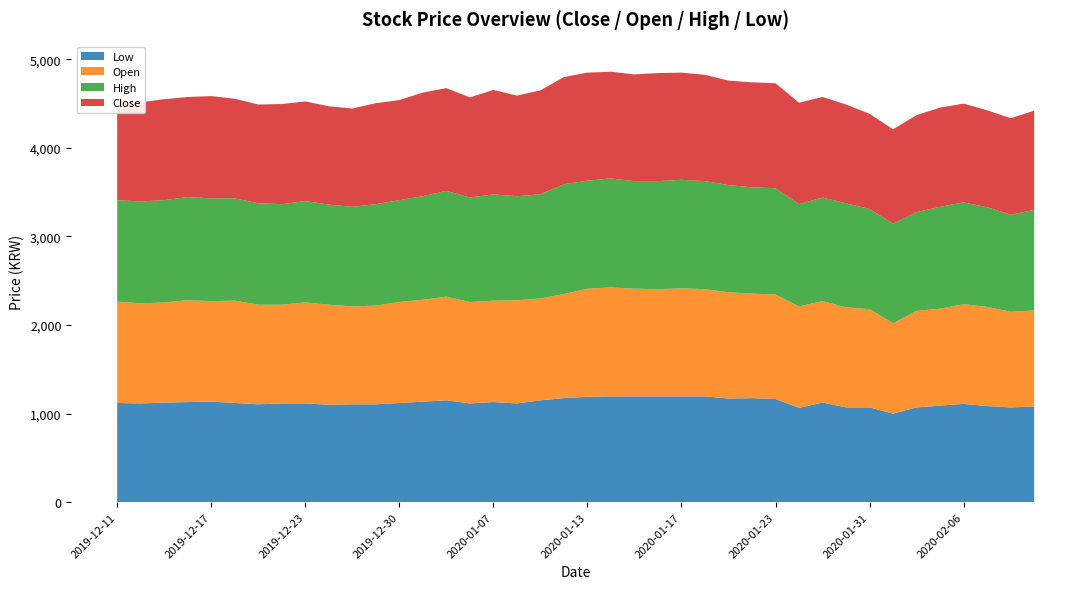

Reading left to right, extract all data points from this chart.

Close: 2019-12-11=1120	2019-12-12=1120	2019-12-13=1140	2019-12-16=1130	2019-12-17=1155	2019-12-18=1125	2019-12-19=1115	2019-12-20=1130	2019-12-23=1125	2019-12-24=1110	2019-12-26=1110	2019-12-27=1140	2019-12-30=1130	2020-01-02=1170	2020-01-03=1160	2020-01-06=1130	2020-01-07=1180	2020-01-08=1135	2020-01-09=1175	2020-01-10=1210	2020-01-13=1220	2020-01-14=1205	2020-01-15=1205	2020-01-16=1220	2020-01-17=1210	2020-01-20=1200	2020-01-21=1180	2020-01-22=1185	2020-01-23=1185	2020-01-28=1145	2020-01-29=1135	2020-01-30=1115	2020-01-31=1075	2020-02-03=1065	2020-02-04=1095	2020-02-05=1120	2020-02-06=1115	2020-02-07=1095	2020-02-10=1090	2020-02-11=1120
Open: 2019-12-11=1145	2019-12-12=1130	2019-12-13=1130	2019-12-16=1150	2019-12-17=1135	2019-12-18=1155	2019-12-19=1125	2019-12-20=1115	2019-12-23=1140	2019-12-24=1130	2019-12-26=1105	2019-12-27=1115	2019-12-30=1140	2020-01-02=1150	2020-01-03=1170	2020-01-06=1145	2020-01-07=1145	2020-01-08=1165	2020-01-09=1150	2020-01-10=1175	2020-01-13=1220	2020-01-14=1230	2020-01-15=1215	2020-01-16=1210	2020-01-17=1220	2020-01-20=1210	2020-01-21=1200	2020-01-22=1180	2020-01-23=1180	2020-01-28=1145	2020-01-29=1145	2020-01-30=1130	2020-01-31=1110	2020-02-03=1020	2020-02-04=1090	2020-02-05=1095	2020-02-06=1125	2020-02-07=1120	2020-02-10=1080	2020-02-11=1085
High: 2019-12-11=1145	2019-12-12=1150	2019-12-13=1155	2019-12-16=1165	2019-12-17=1160	2019-12-18=1155	2019-12-19=1145	2019-12-20=1135	2019-12-23=1145	2019-12-24=1130	2019-12-26=1125	2019-12-27=1145	2019-12-30=1150	2020-01-02=1170	2020-01-03=1195	2020-01-06=1180	2020-01-07=1200	2020-01-08=1175	2020-01-09=1175	2020-01-10=1240	2020-01-13=1220	2020-01-14=1230	2020-01-15=1215	2020-01-16=1220	2020-01-17=1225	2020-01-20=1220	2020-01-21=1210	2020-01-22=1200	2020-01-23=1200	2020-01-28=1155	2020-01-29=1170	2020-01-30=1175	2020-01-31=1130	2020-02-03=1125	2020-02-04=1115	2020-02-05=1150	2020-02-06=1150	2020-02-07=1125	2020-02-10=1095	2020-02-11=1135
Low: 2019-12-11=1120	2019-12-12=1115	2019-12-13=1125	2019-12-16=1130	2019-12-17=1135	2019-12-18=1120	2019-12-19=1105	2019-12-20=1115	2019-12-23=1115	2019-12-24=1100	2019-12-26=1105	2019-12-27=1105	2019-12-30=1120	2020-01-02=1135	2020-01-03=1150	2020-01-06=1115	2020-01-07=1130	2020-01-08=1115	2020-01-09=1150	2020-01-10=1175	2020-01-13=1190	2020-01-14=1195	2020-01-15=1195	2020-01-16=1195	2020-01-17=1195	2020-01-20=1195	2020-01-21=1170	2020-01-22=1175	2020-01-23=1165	2020-01-28=1065	2020-01-29=1125	2020-01-30=1070	2020-01-31=1070	2020-02-03=1000	2020-02-04=1070	2020-02-05=1090	2020-02-06=1110	2020-02-07=1085	2020-02-10=1070	2020-02-11=1080